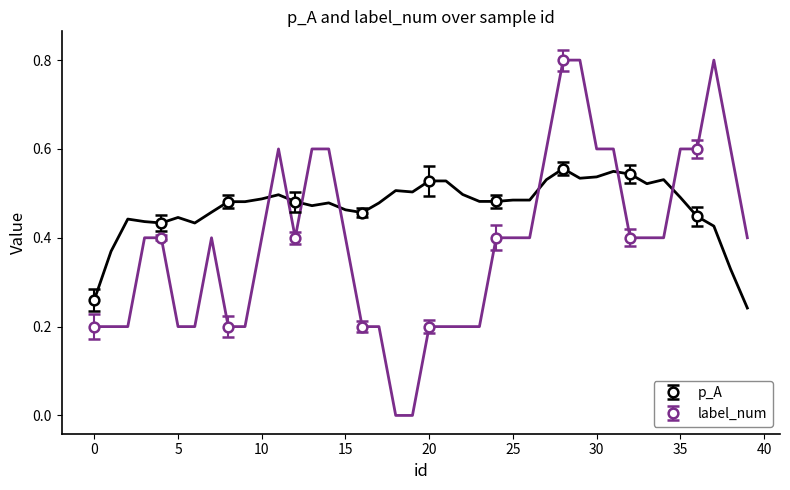

In p_A, how many points are higher than both neighbors (excluding endpoints)?

3